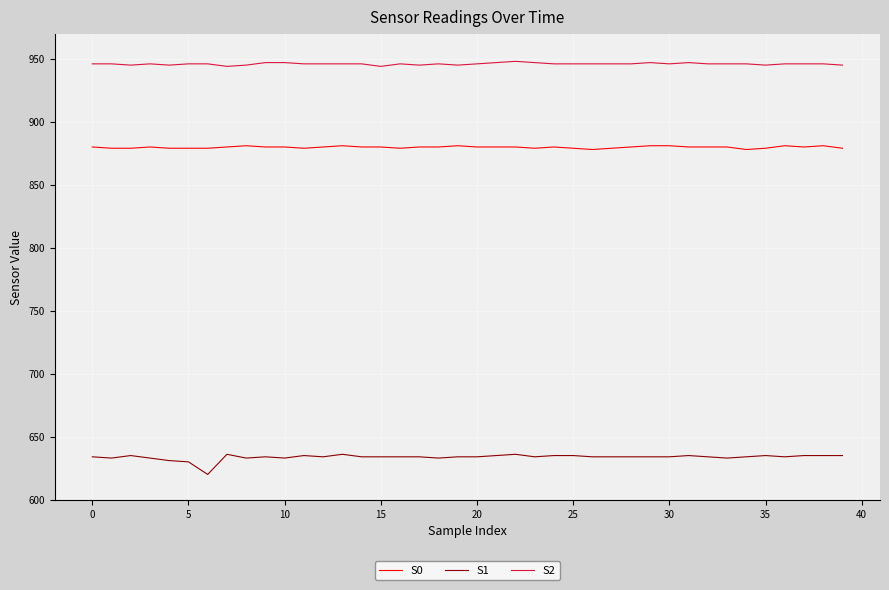

What is the smallest value displayed?

620